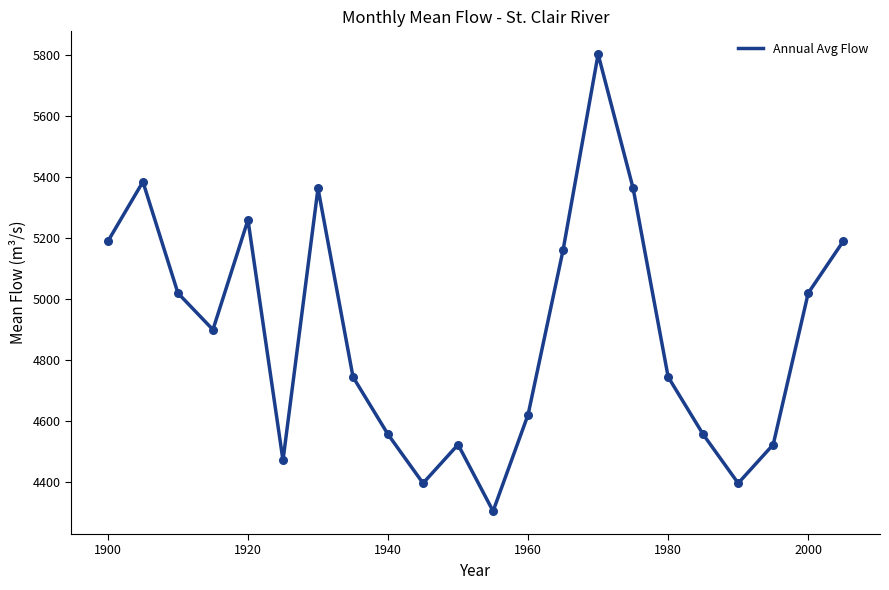

What is the difference between the maximum and minimum values?

1498.3